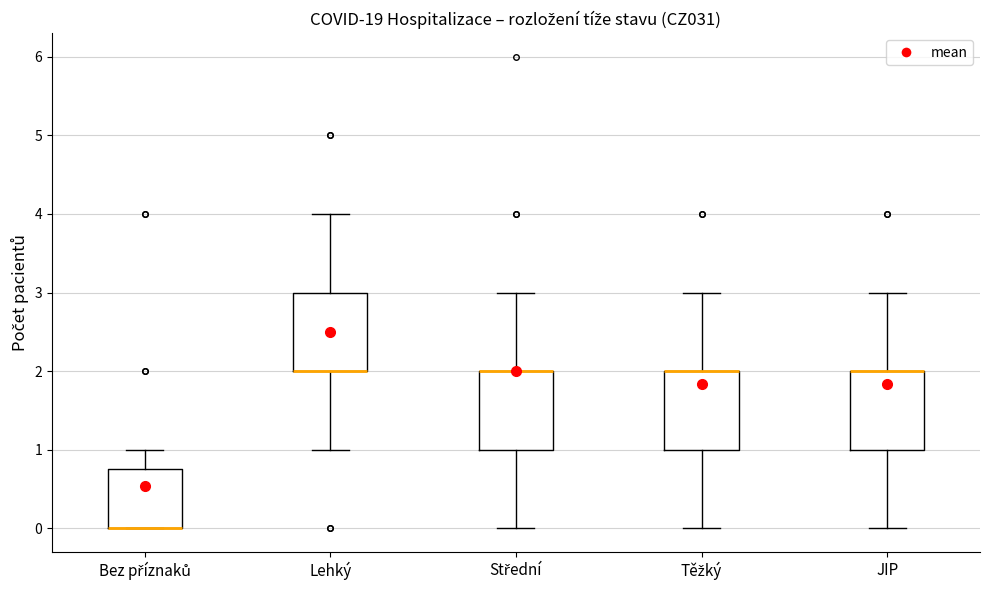

Reading left to right, read every box against the y-axis: the position of its median line, the range the box covers, and the ends of its whiskers. The values are not printed on the chart, so give them approximately, as read against the axis.

Bez příznaků: median 0.0 (drawn on the box's lower edge), box 0.0 to 0.8, whiskers 0.0 to 1.0
Lehký: median 2.0 (drawn on the box's lower edge), box 2.0 to 3.0, whiskers 1.0 to 4.0
Střední: median 2.0 (drawn on the box's upper edge), box 1.0 to 2.0, whiskers 0.0 to 3.0
Těžký: median 2.0 (drawn on the box's upper edge), box 1.0 to 2.0, whiskers 0.0 to 3.0
JIP: median 2.0 (drawn on the box's upper edge), box 1.0 to 2.0, whiskers 0.0 to 3.0